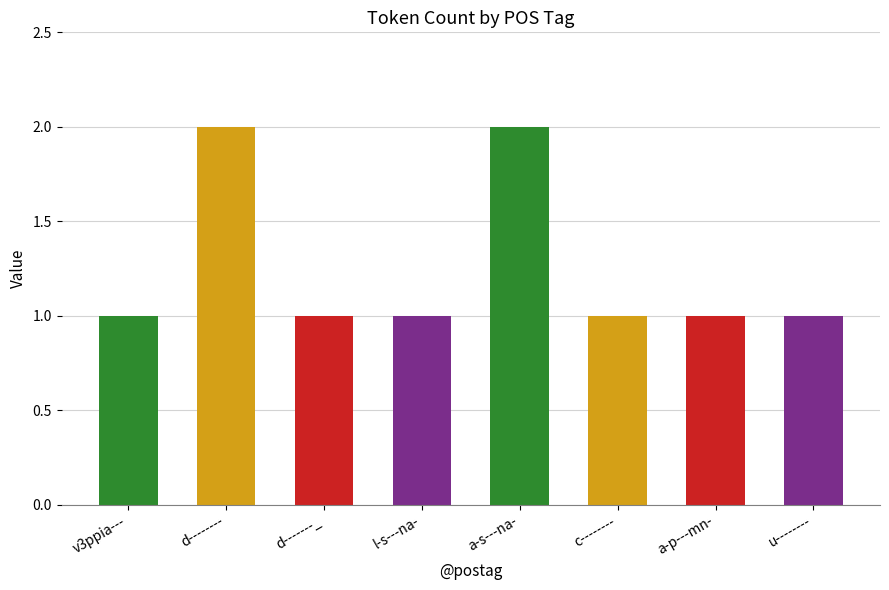

The value at d-------_ is 2. True or false?

False